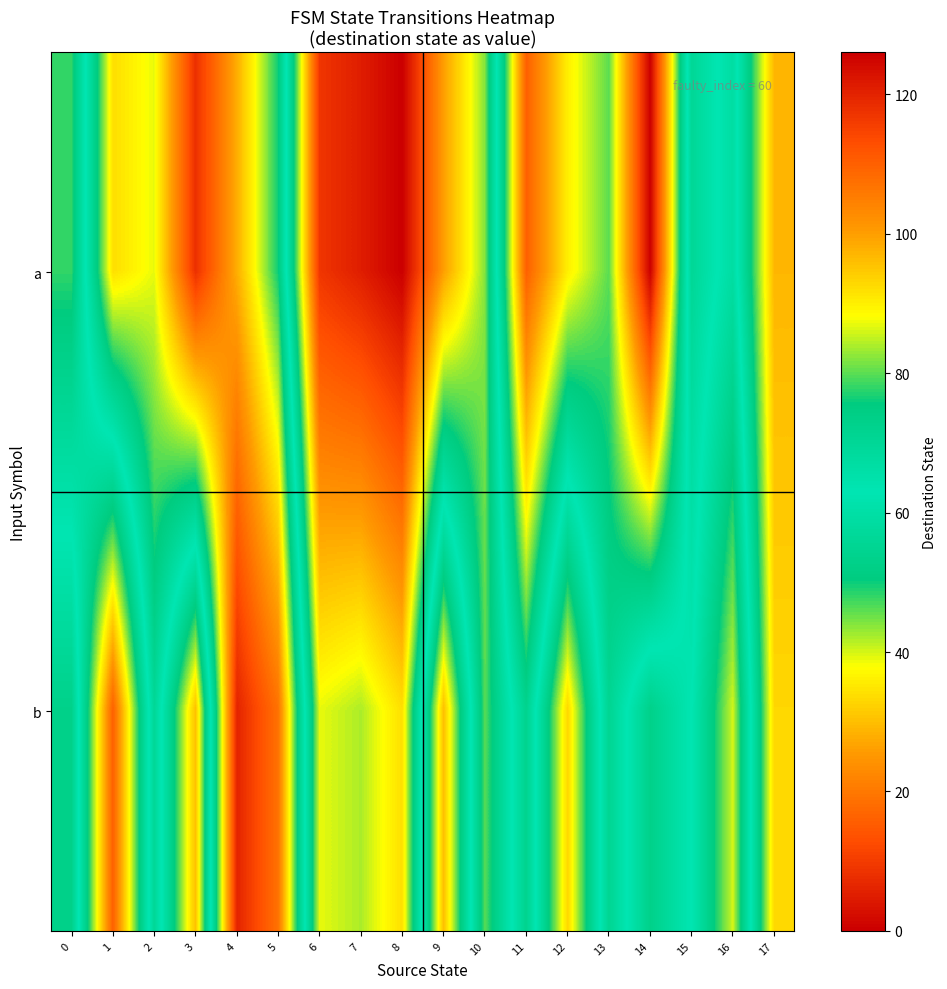

Count the number of data series in this chart.

2